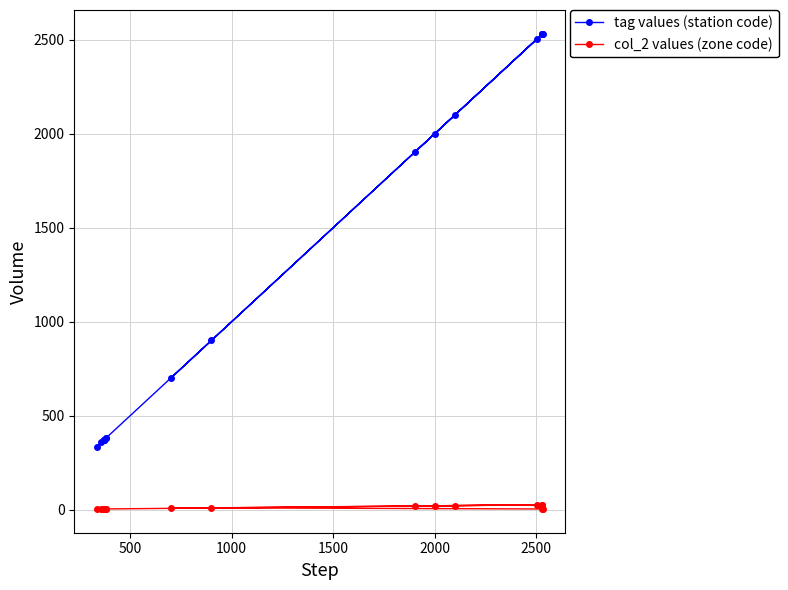

True or false: tag values (station code) and col_2 values (zone code) cross at least once.

False